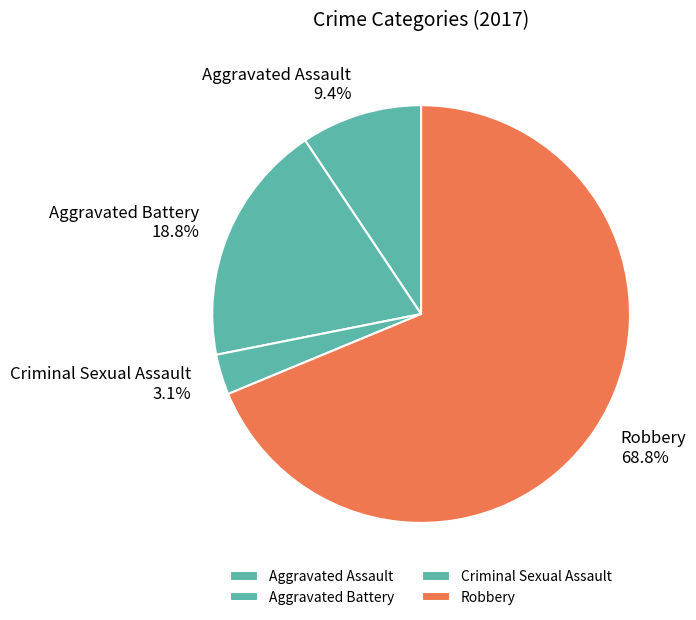

Which category has the biggest portion of the pie?

Robbery